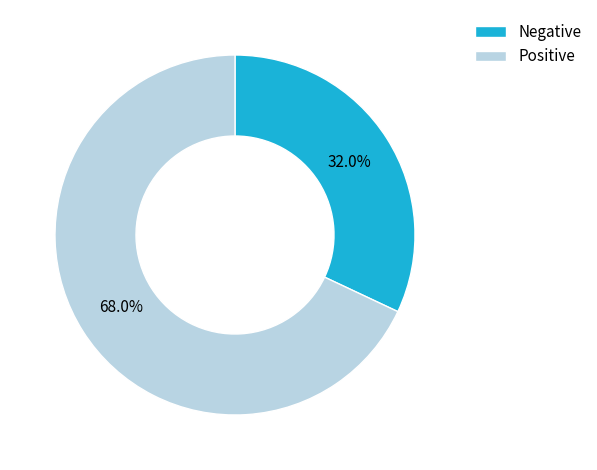

What is the ratio of the value at Negative to the value at Positive?

0.5